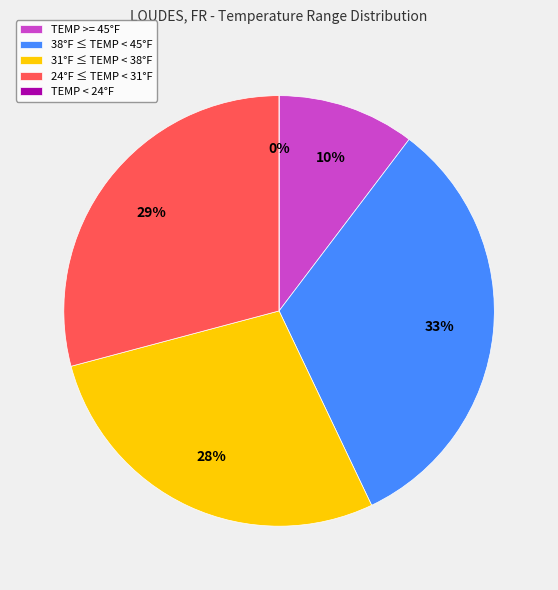

Which has a higher value, 24 or 24?

24